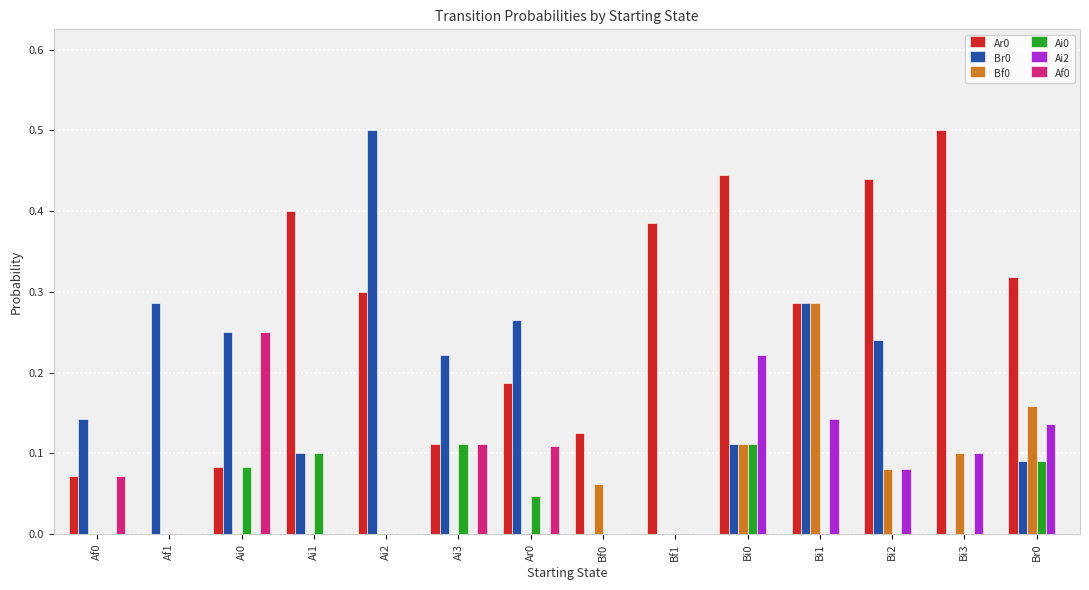

Are the bars horizontal?

No